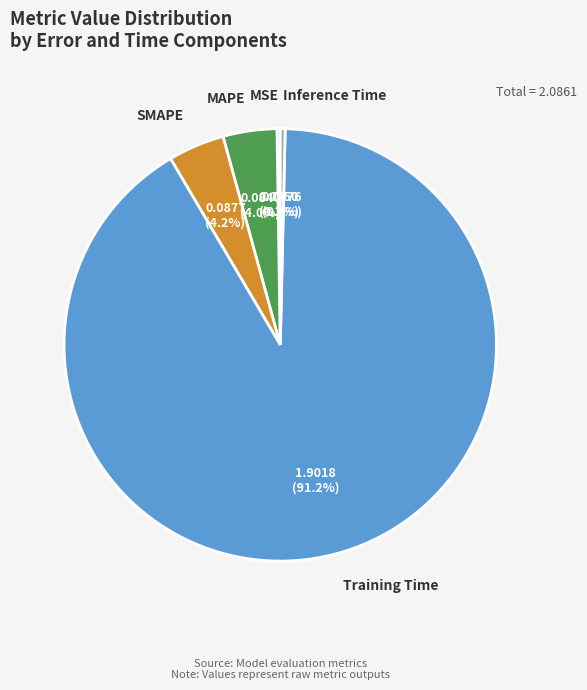

Is MAPE the majority of the pie?

No